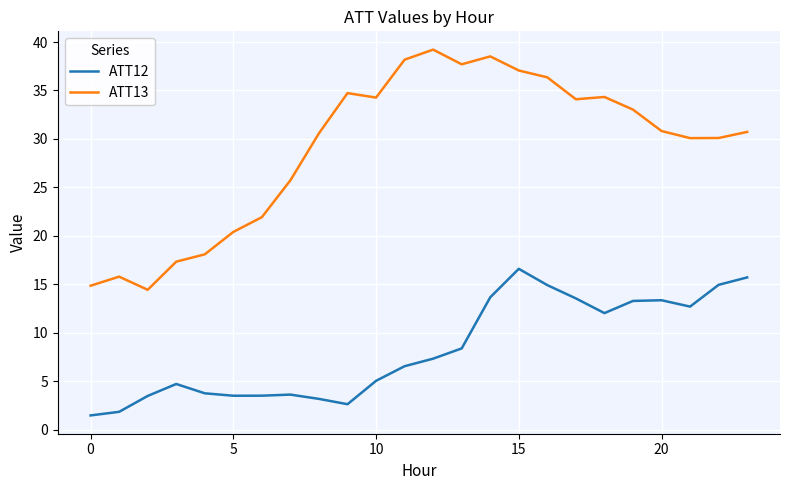

What is the highest value of the ATT13 series?

39.2